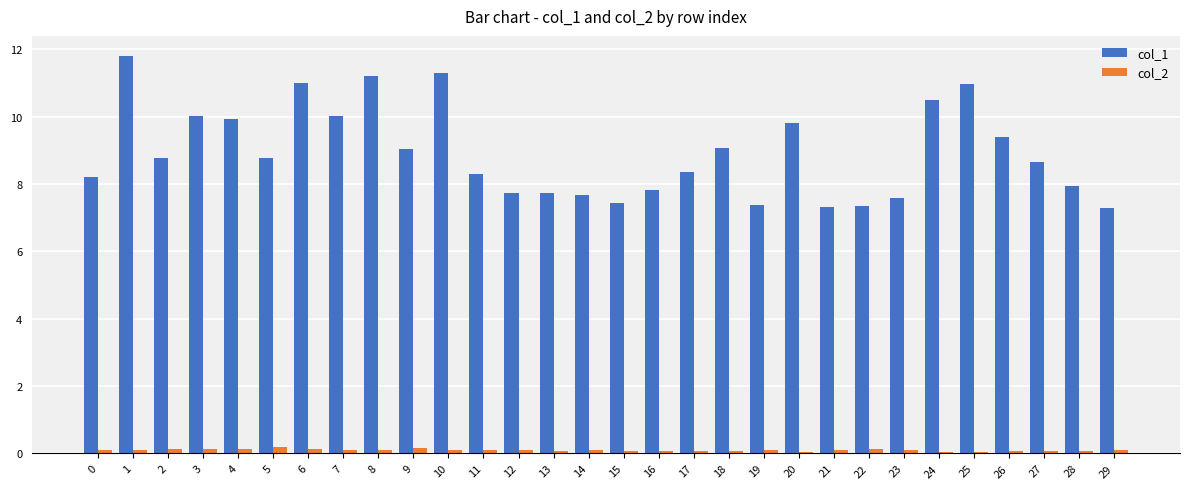

How many series are shown in this chart?

2